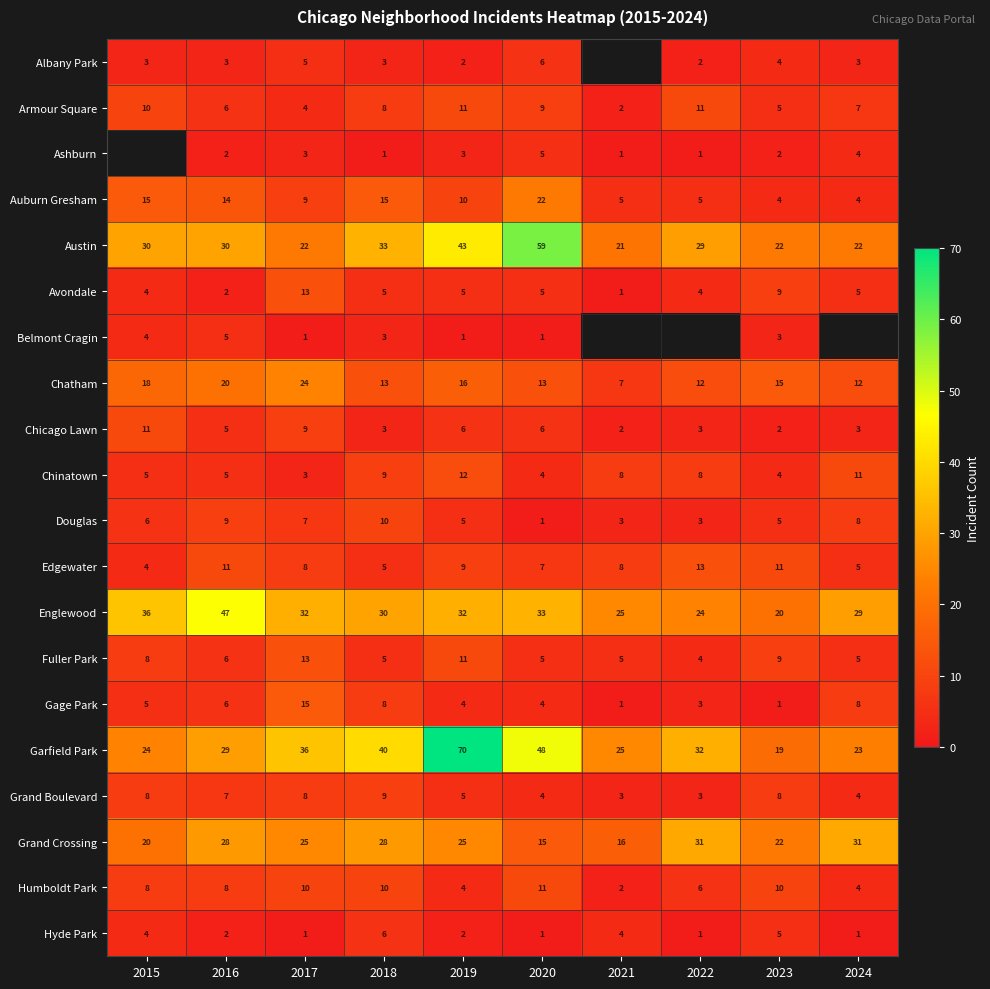

Where is Chatham nearest to the value 15?

2023